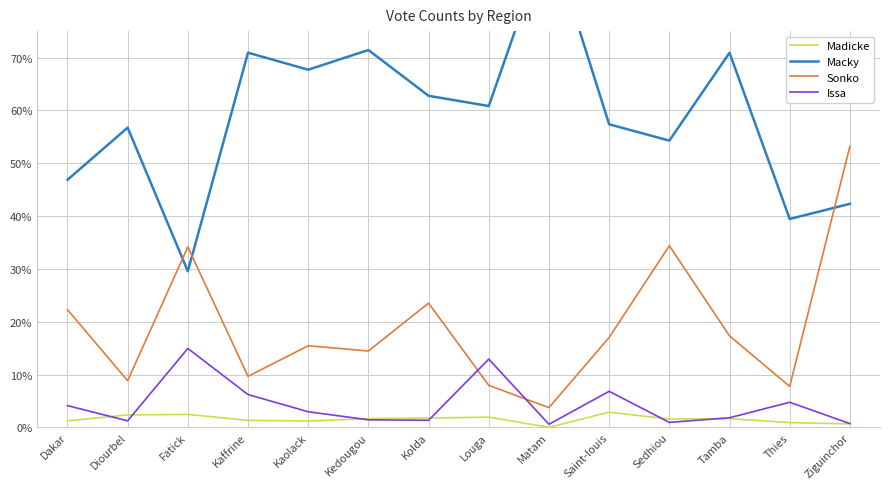

How many series are shown in this chart?

4